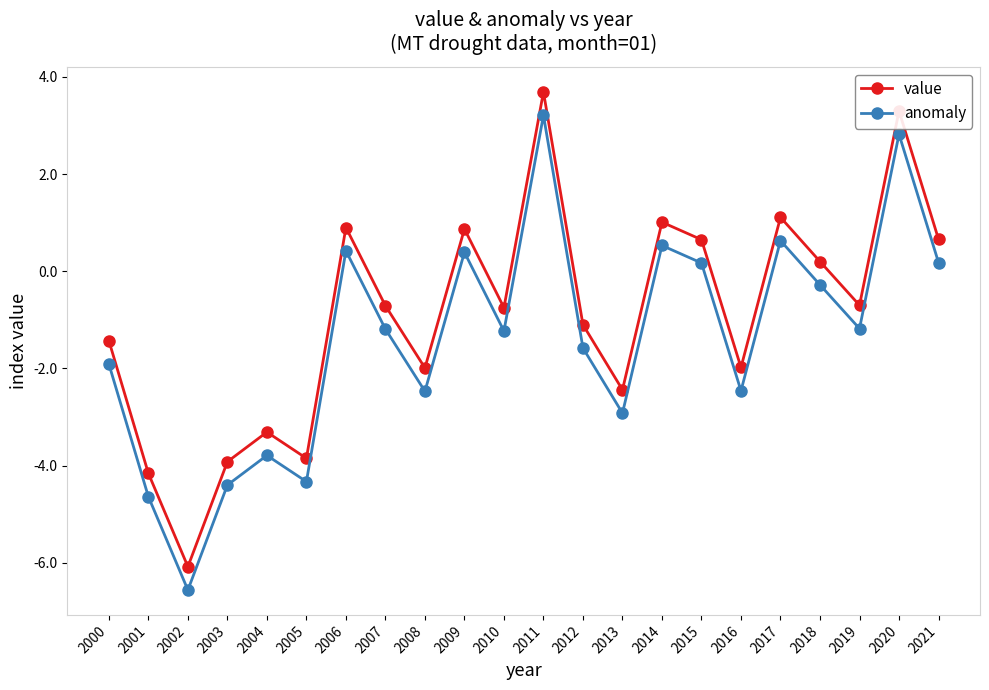

Is this an area chart (filled region under the line)?

No